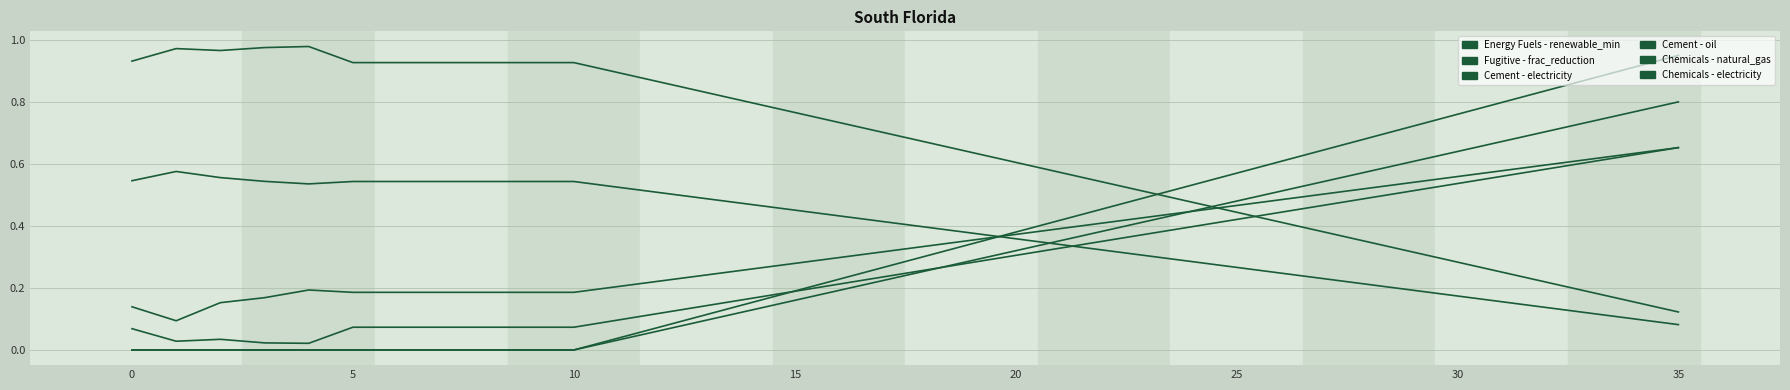

How many lines are shown in the chart?

6